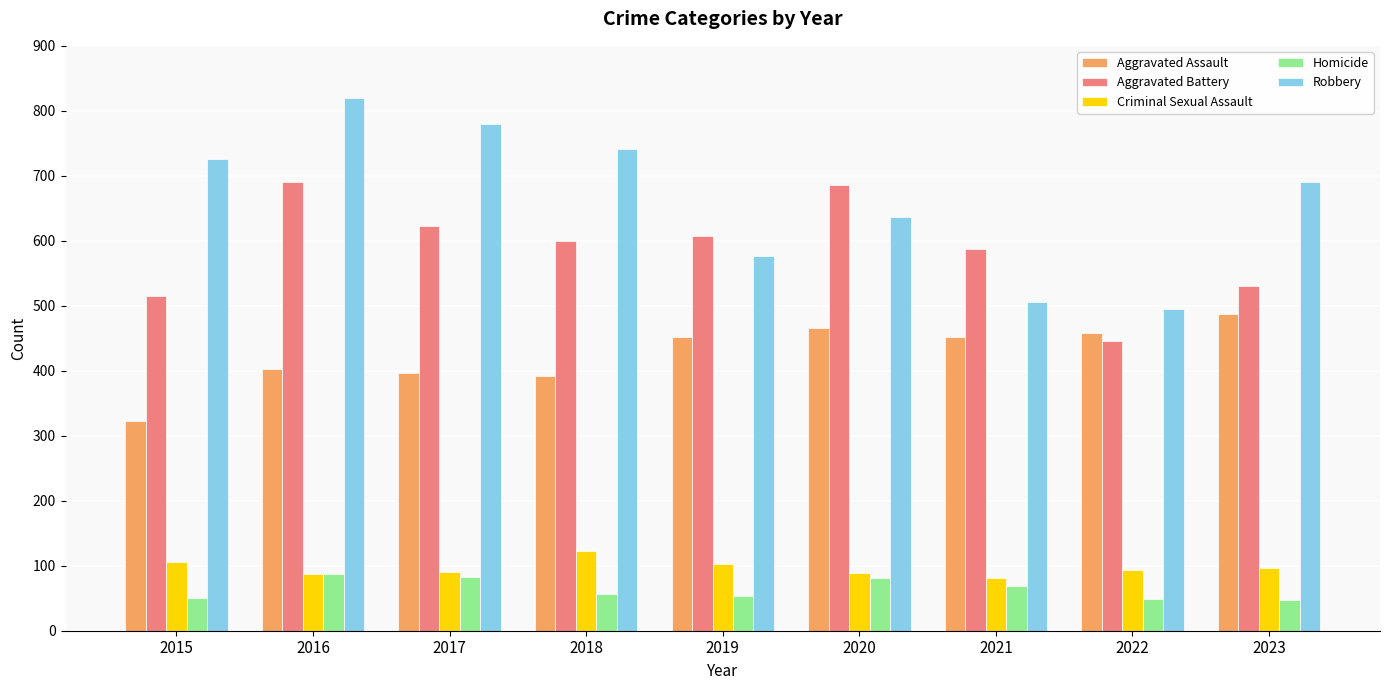

How many categories are shown in the chart?

9